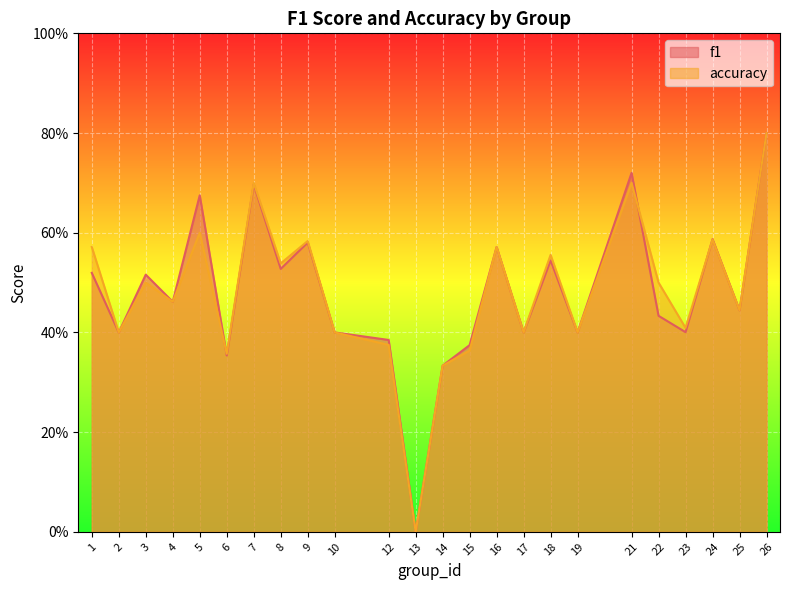

What is the greatest value displayed?

0.8